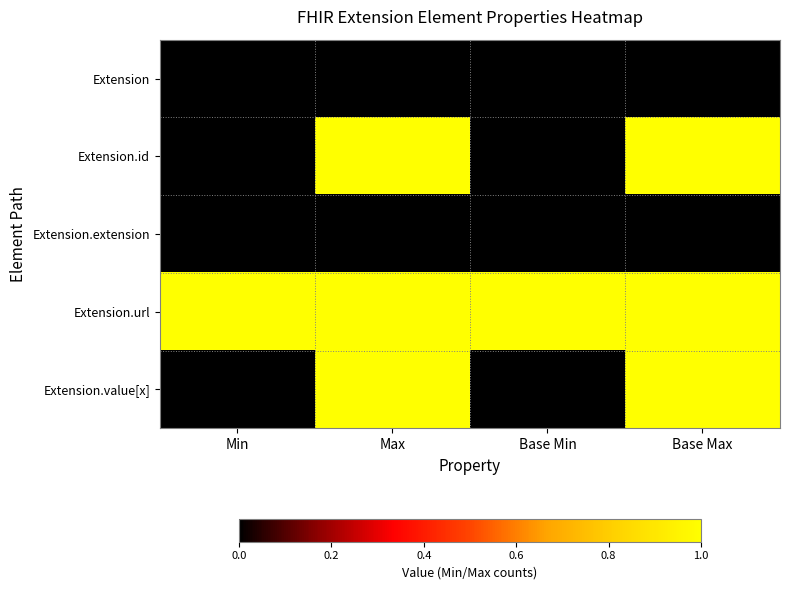

Count the number of data series in this chart.

5